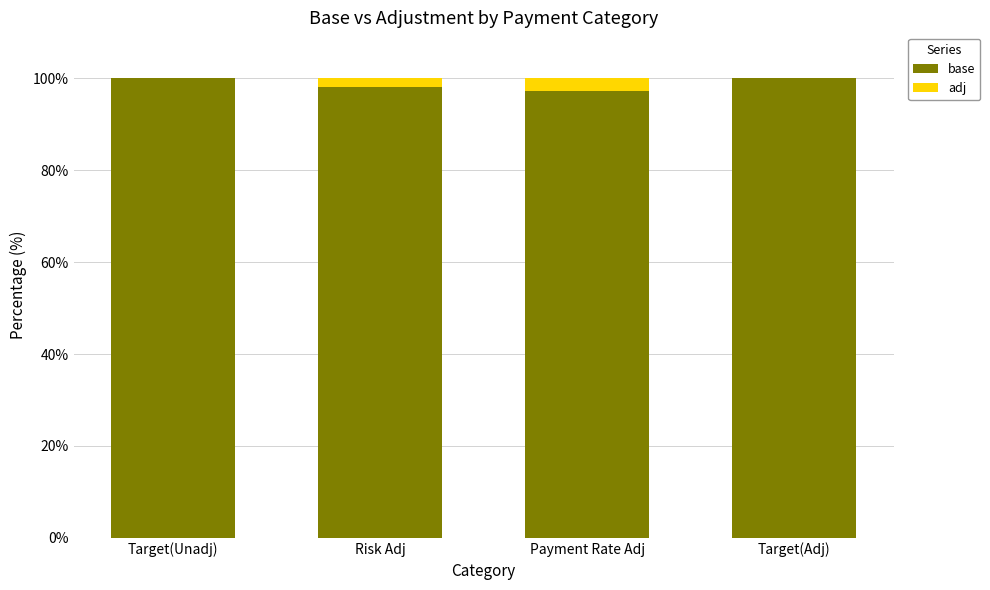

How many series are shown in this chart?

2